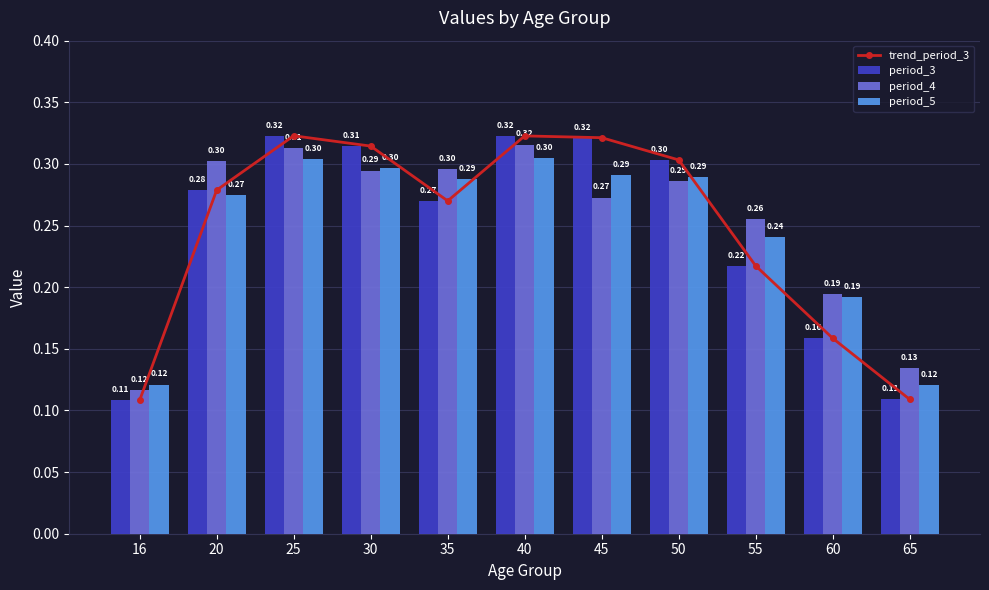

List the labels in order of period_3 value, smallest first.

16, 65, 60, 55, 35, 20, 50, 30, 45, 40, 25